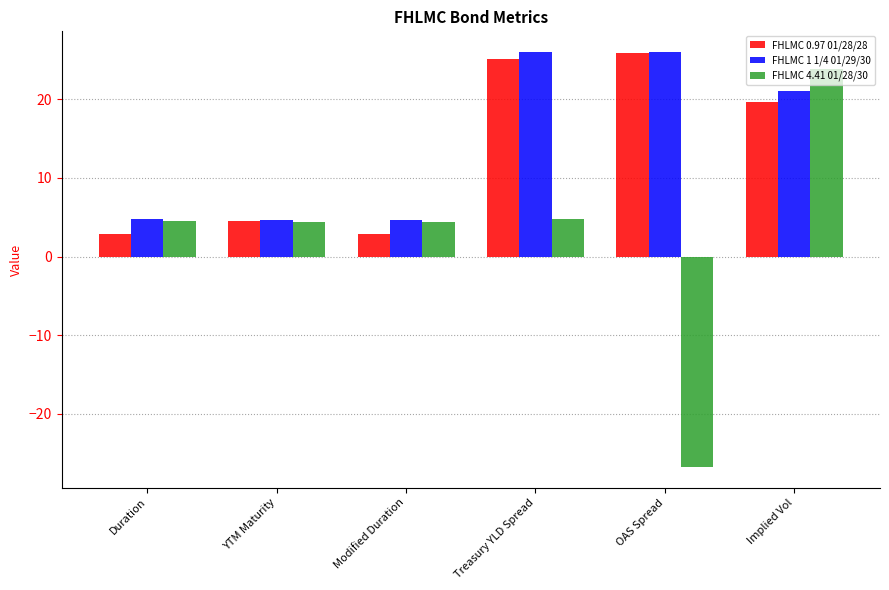

What is the sum of all FHLMC 0.97 01/28/28 values?

80.9